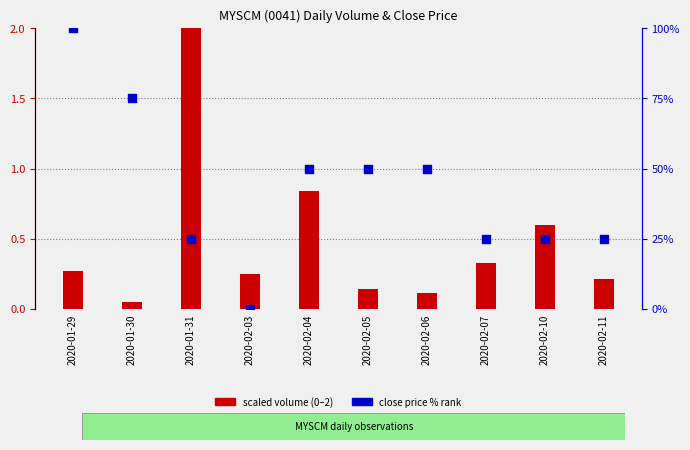

What is the total value across all series at 2020-02-04?

50.8